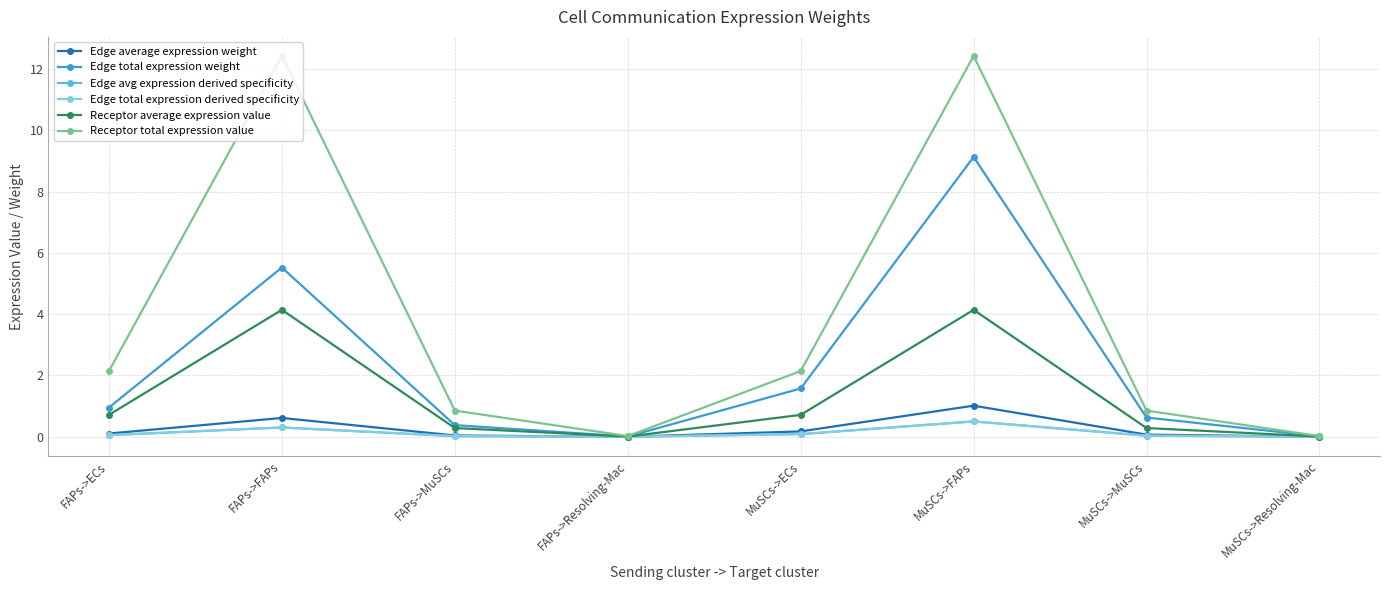

Does the chart have visible grid lines?

Yes